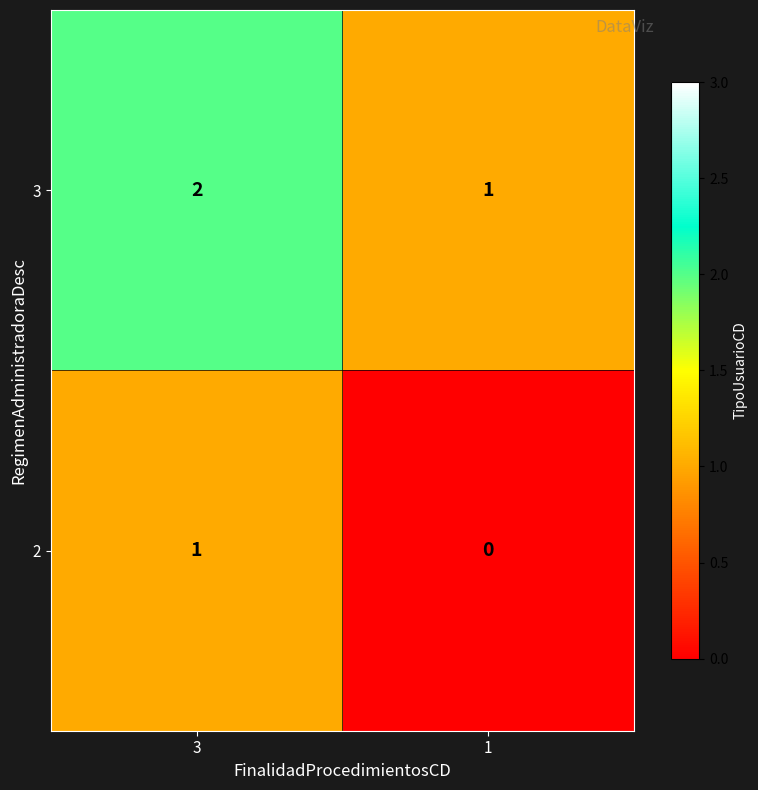

Is it true that 3 equals 2 at 3?

True